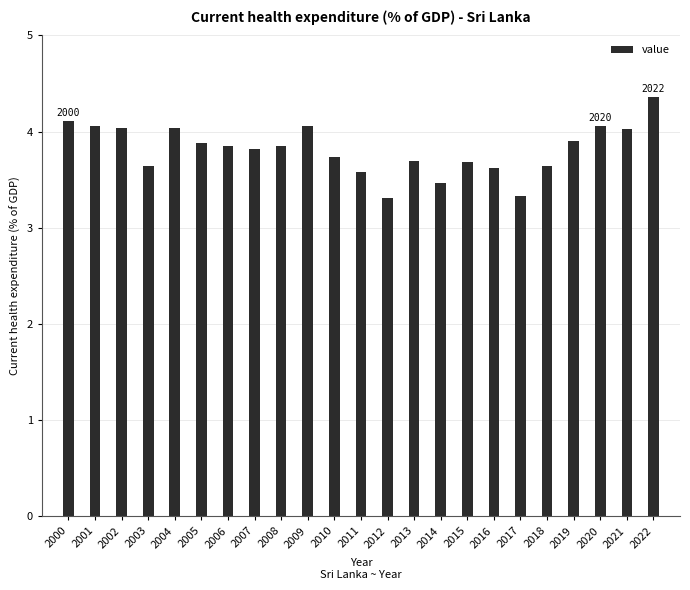

What is the change in value from 2001 to 2018?

-0.4